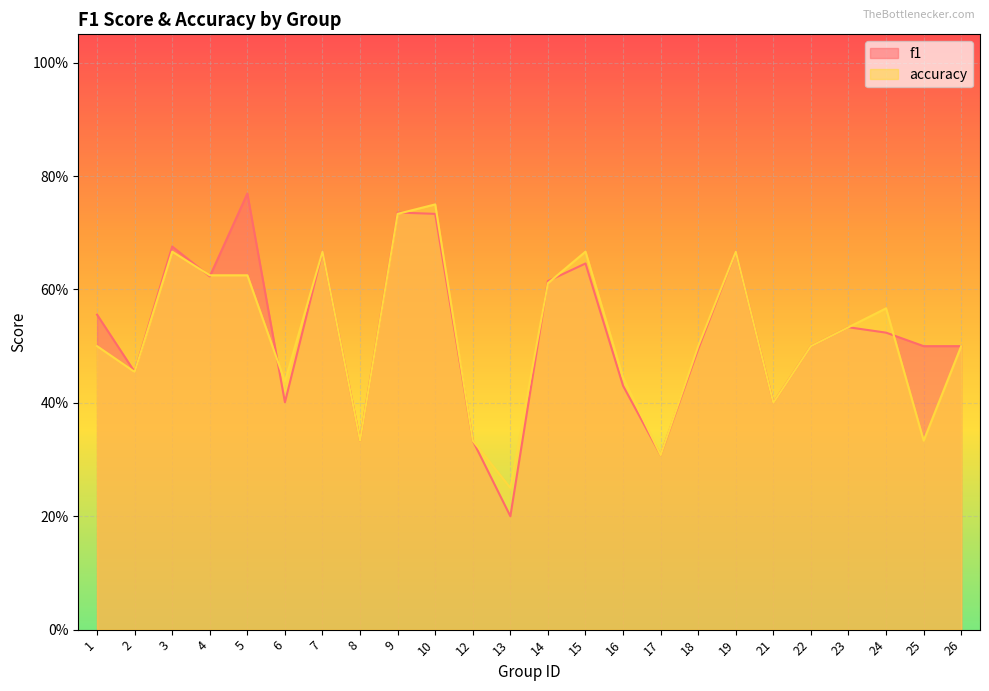

At how many categories does at least one series exceed 0?

24